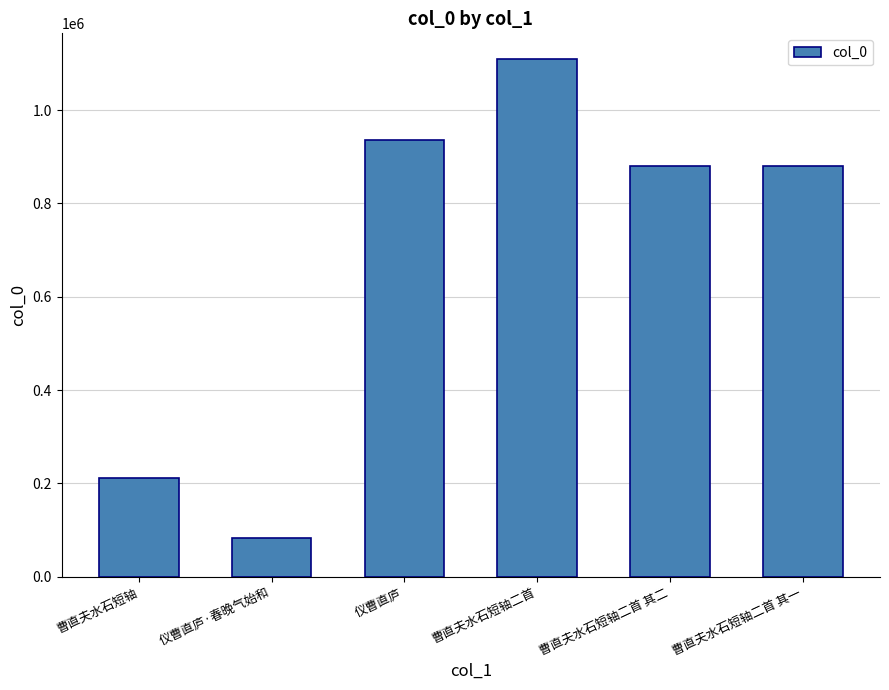

Approximately how many times larger is the value at 曹直夫水石短轴二首 其一 compared to 曹直夫水石短轴?

4.2